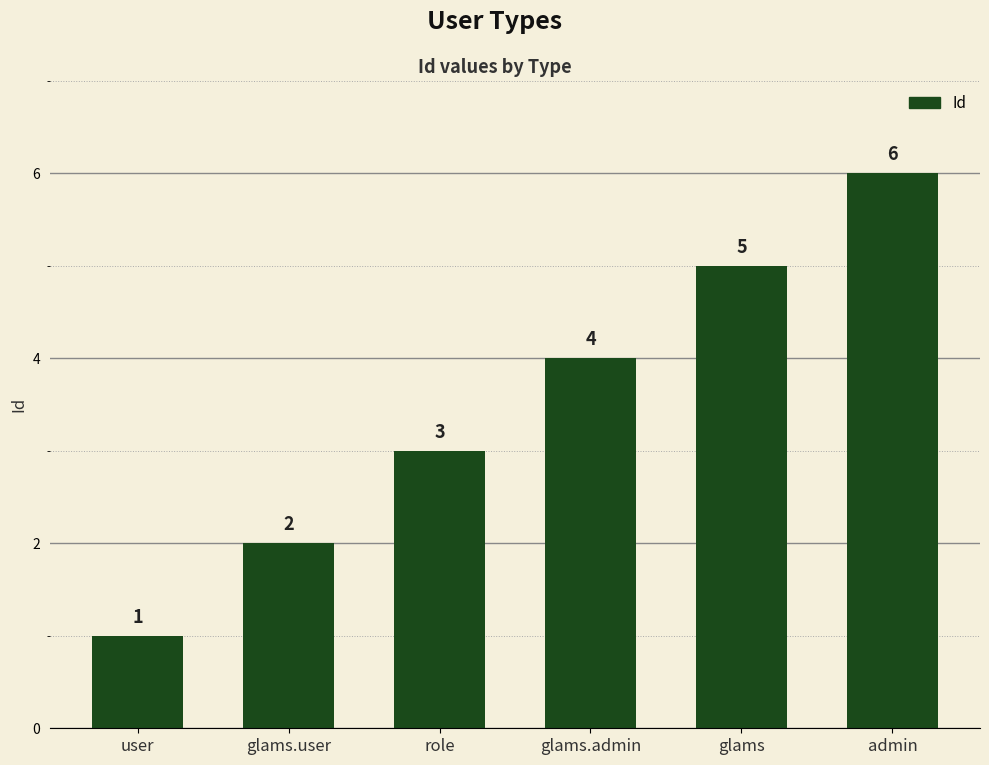

What is the change in value from glams to admin?

+1